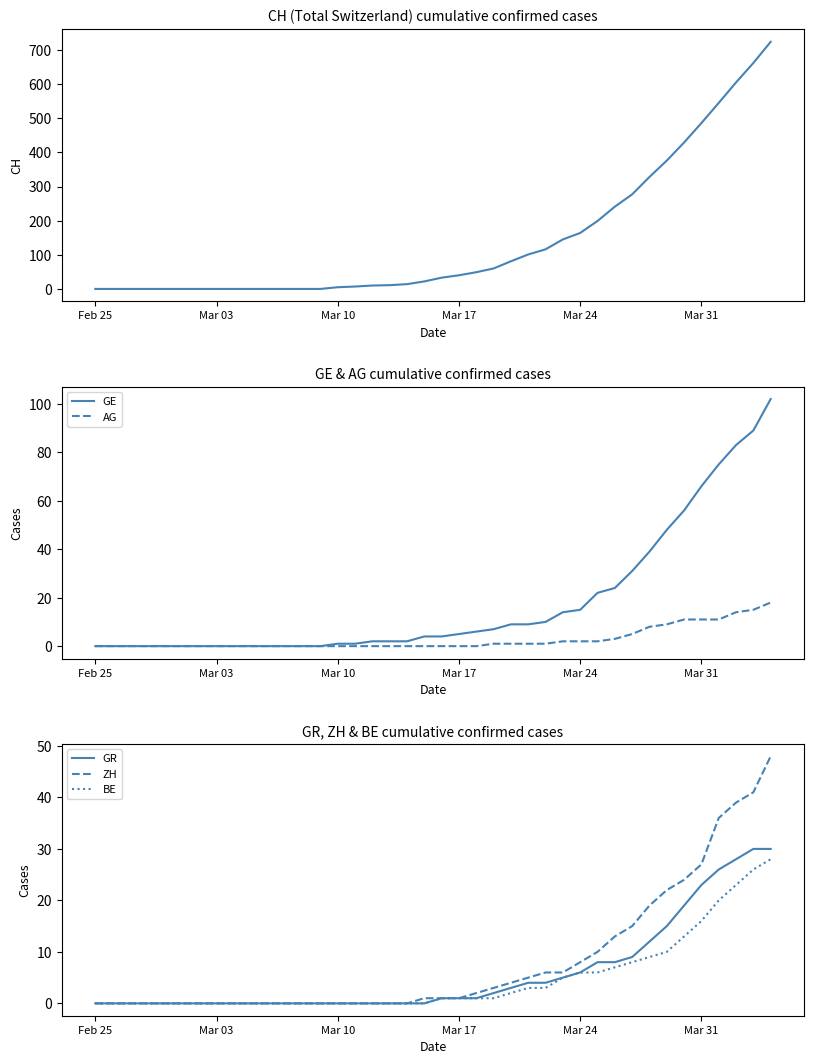

The value of BE at Mar 24 is 6. True or false?

True